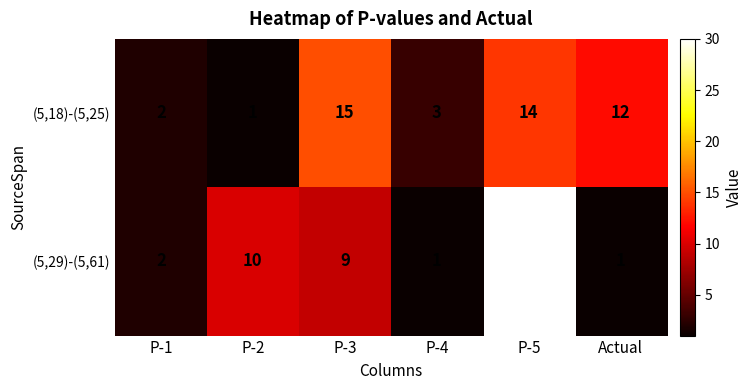

Count the number of data series in this chart.

2